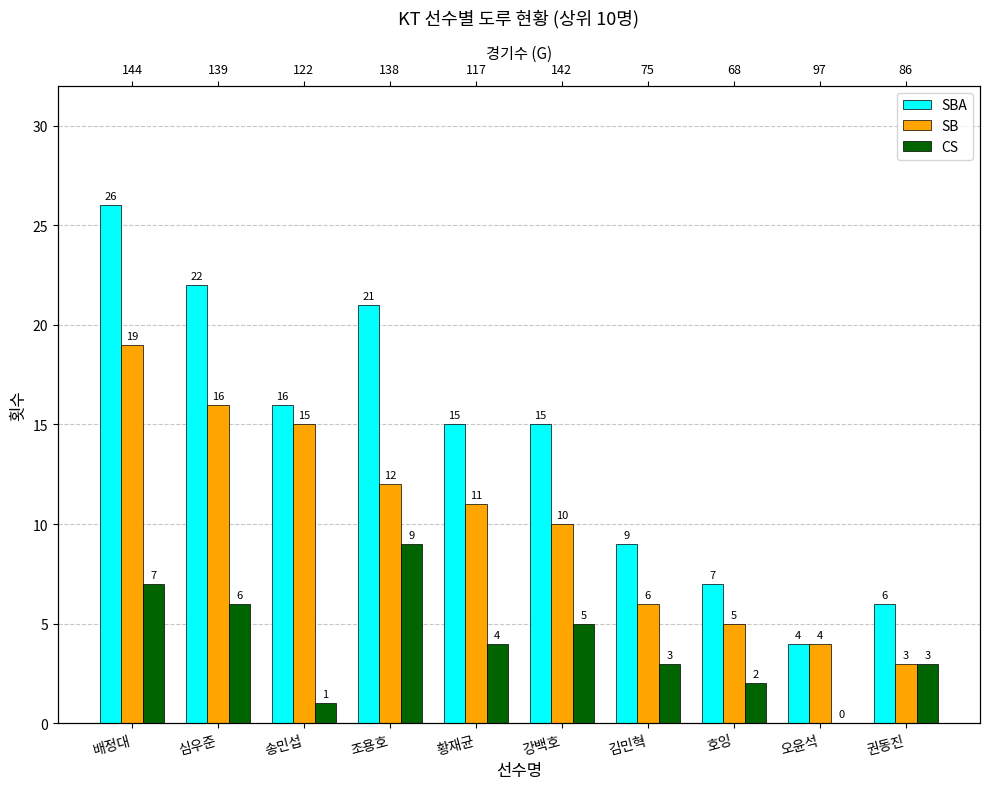

Which series has the largest total across all categories?

SBA